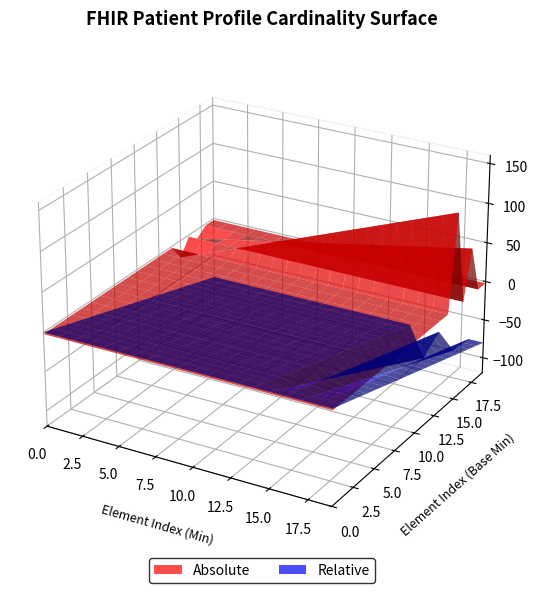

Reading left to right, list all the values displayed in this chart.

min_values: 0	0	0	0	0	0	0	0	0	0	0	0	0	0	0	2	0	1	0	0
base_min_values: 0	0	0	0	0	0	0	0	0	0	0	0	0	0	0	0	0	0	0	0